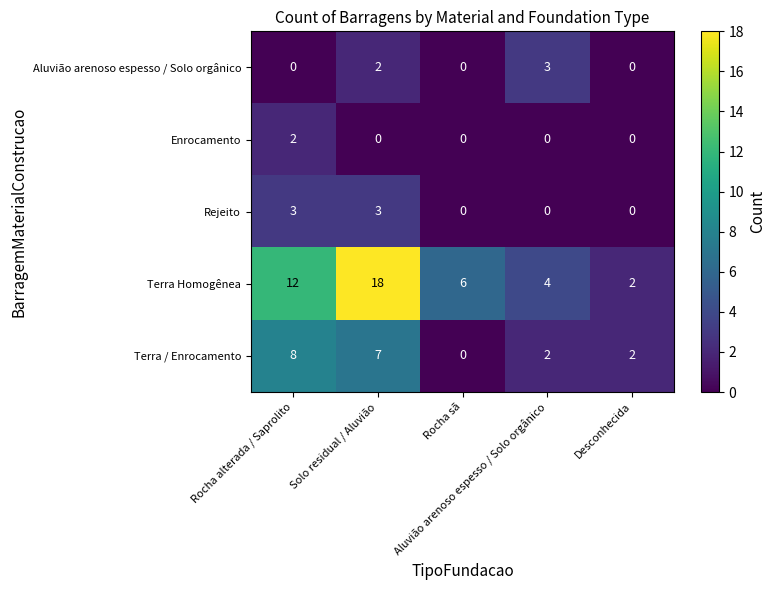

How many distinct data groups are displayed?

5